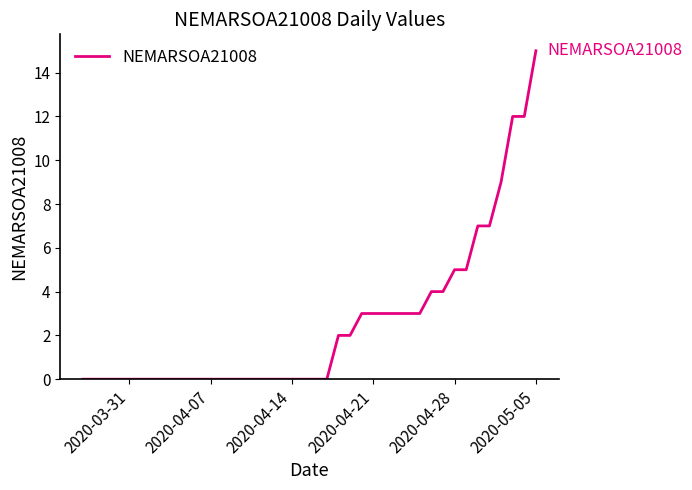

How many lines are shown in the chart?

1